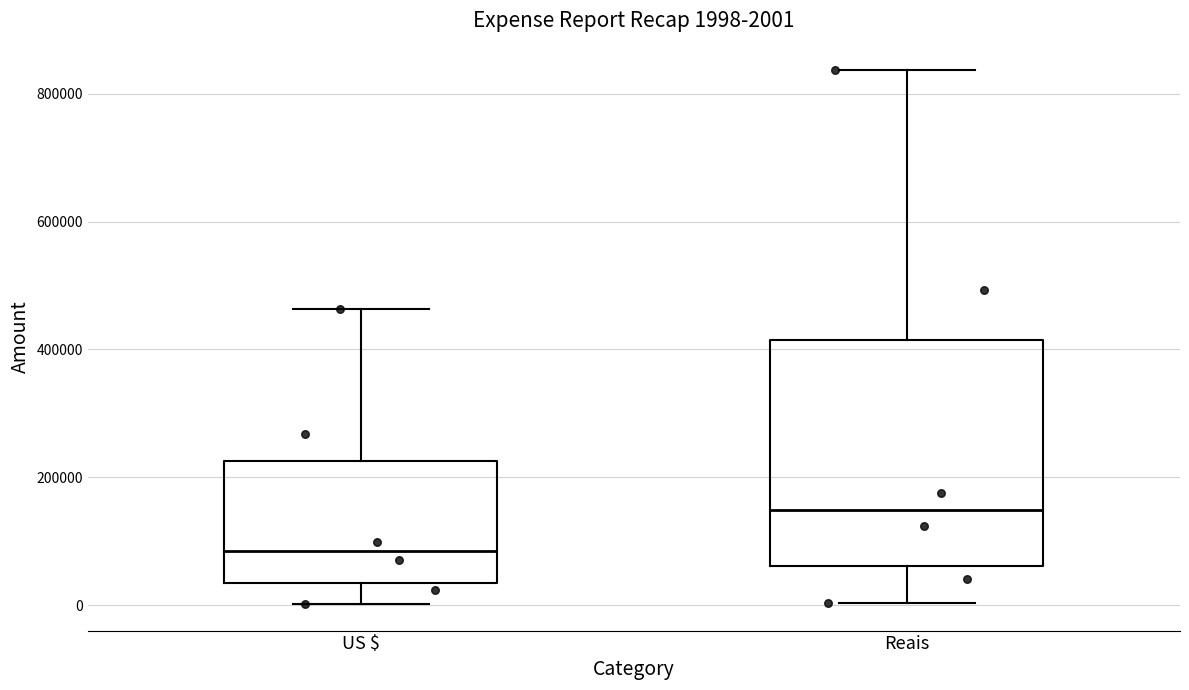

Which box has the highest median line?

Reais